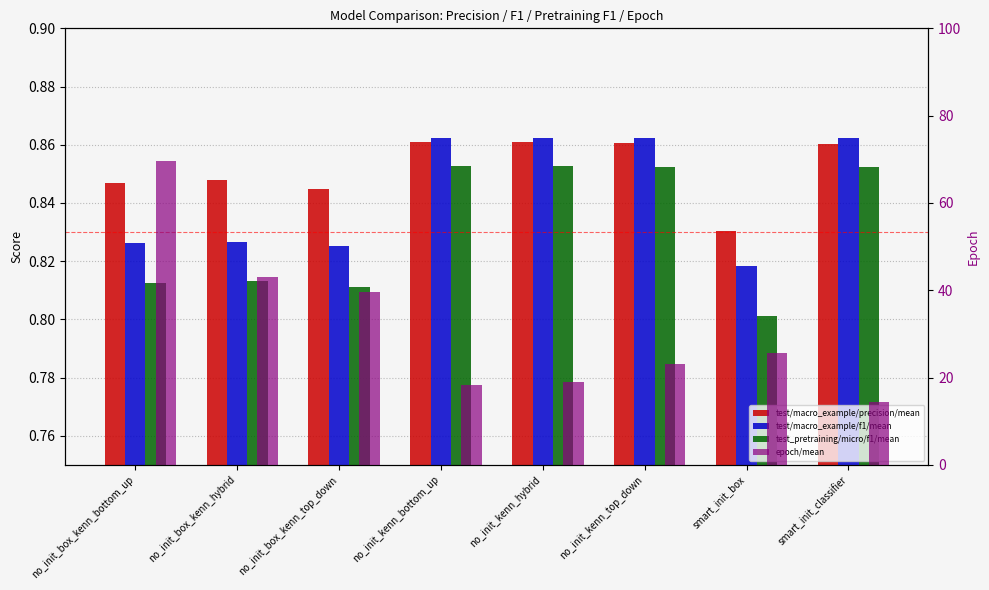

At how many categories does at least one series exceed 64?

1